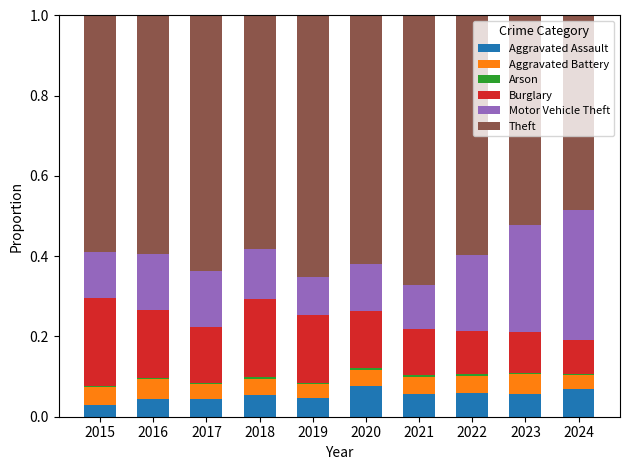

The Aggravated Assault series shows 0.1 at 2024. True or false?

True